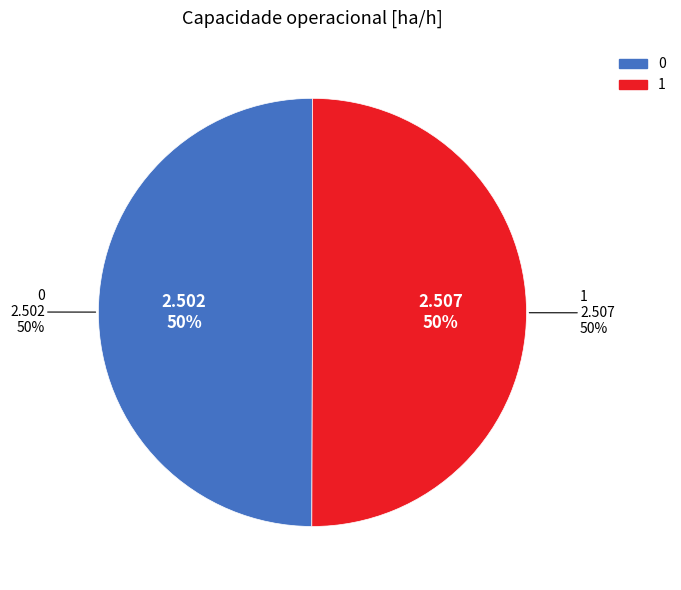

To the nearest percent, what portion does Row 0 represent?

50%